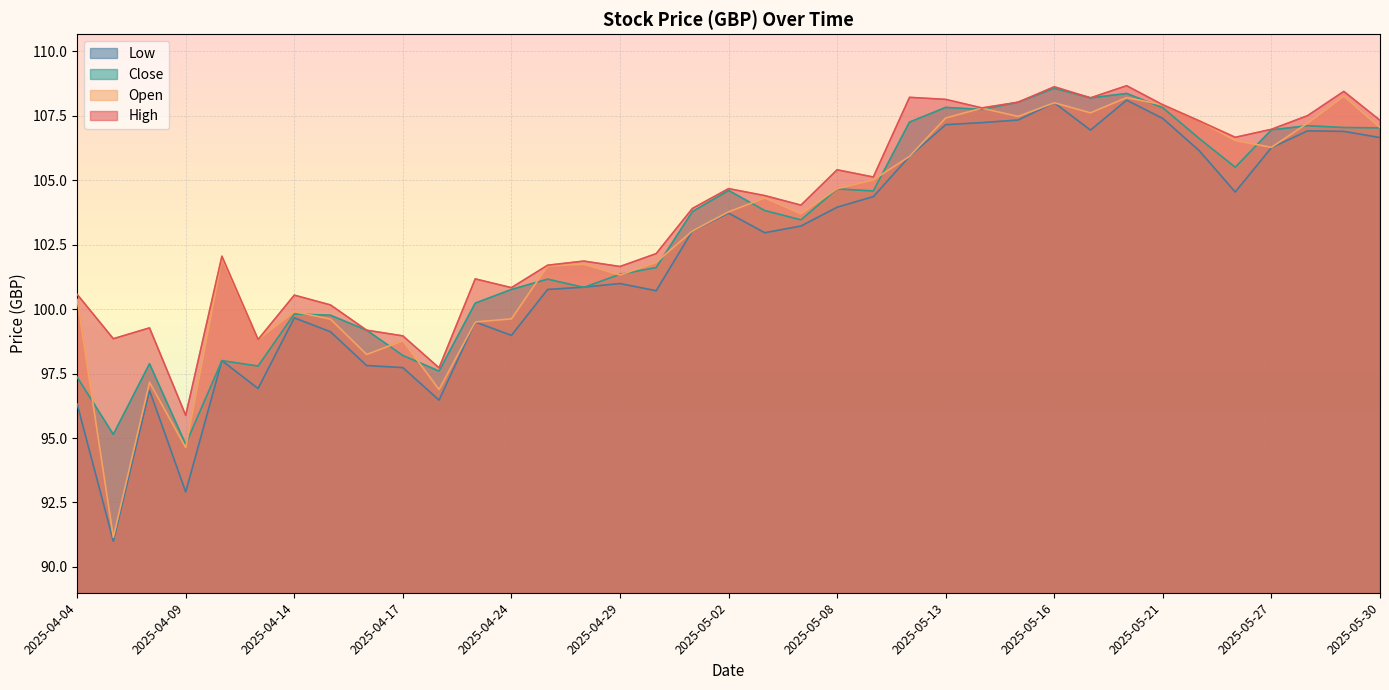

Where does the Open series first go above 103?

2025-05-01